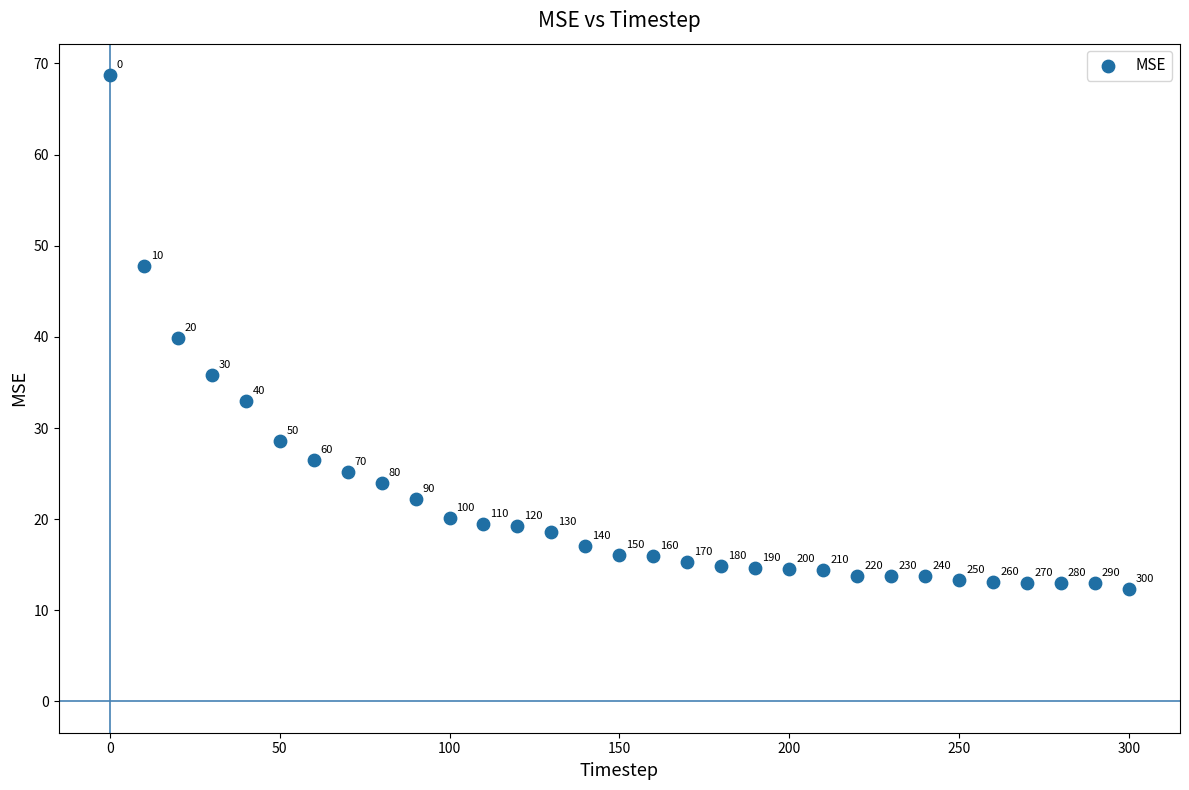

What Y value in the scatter plot is closest to 40?

39.9